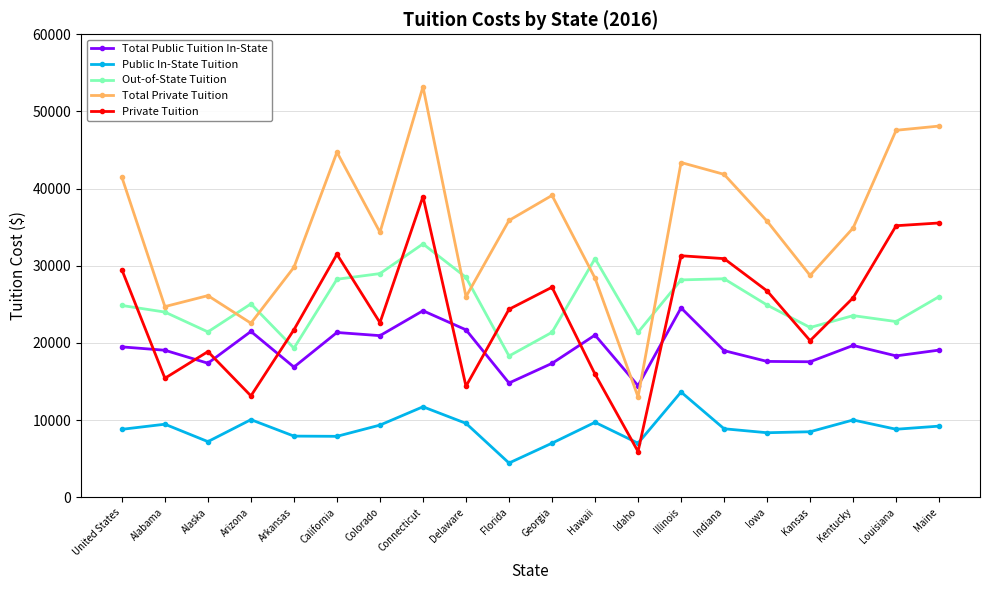

True or false: Total Public Tuition In-State has more than 0 interior local peaks.

True